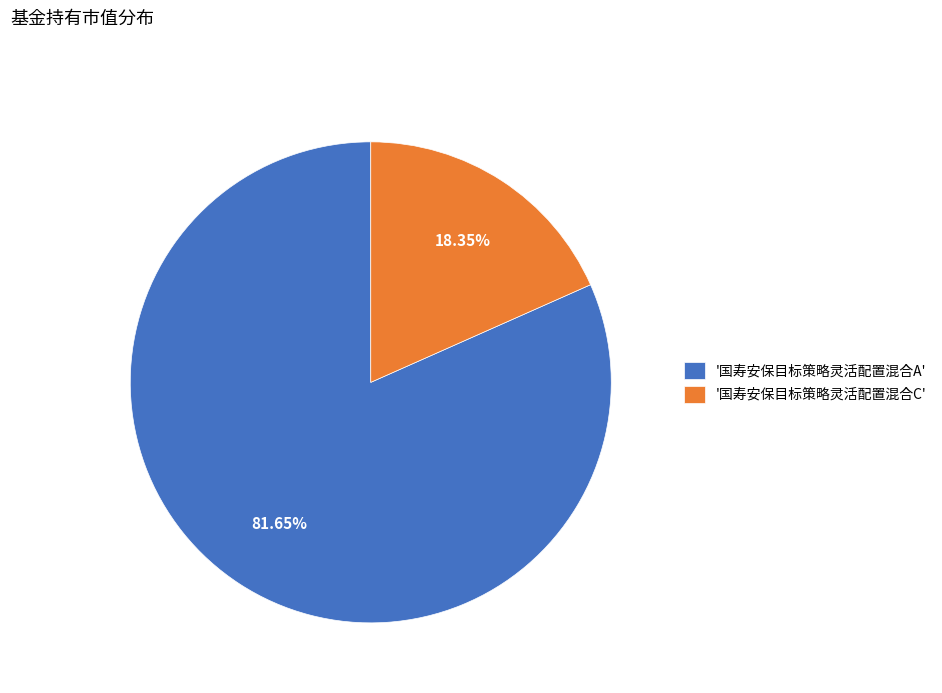

Is the sum of '国寿安保目标策略灵活配置混合C' and '国寿安保目标策略灵活配置混合A' greater than half?

Yes